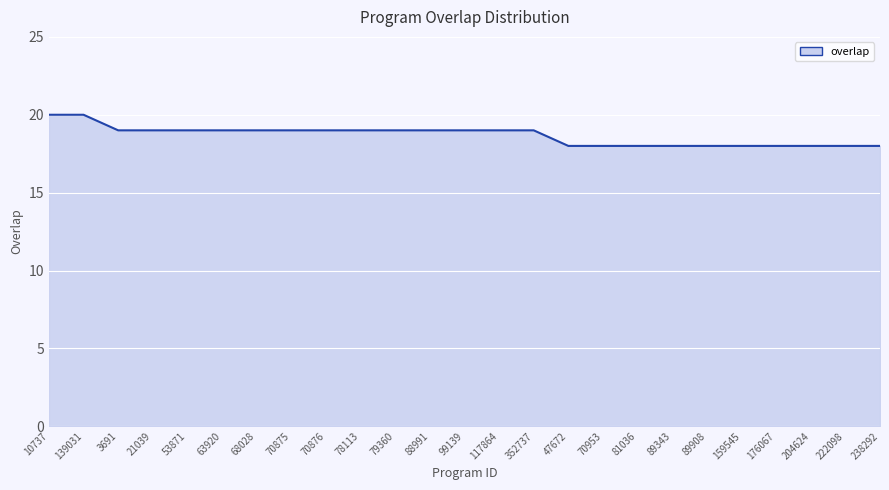

What is the ratio of the value at 81036 to the value at 47672?

1.0